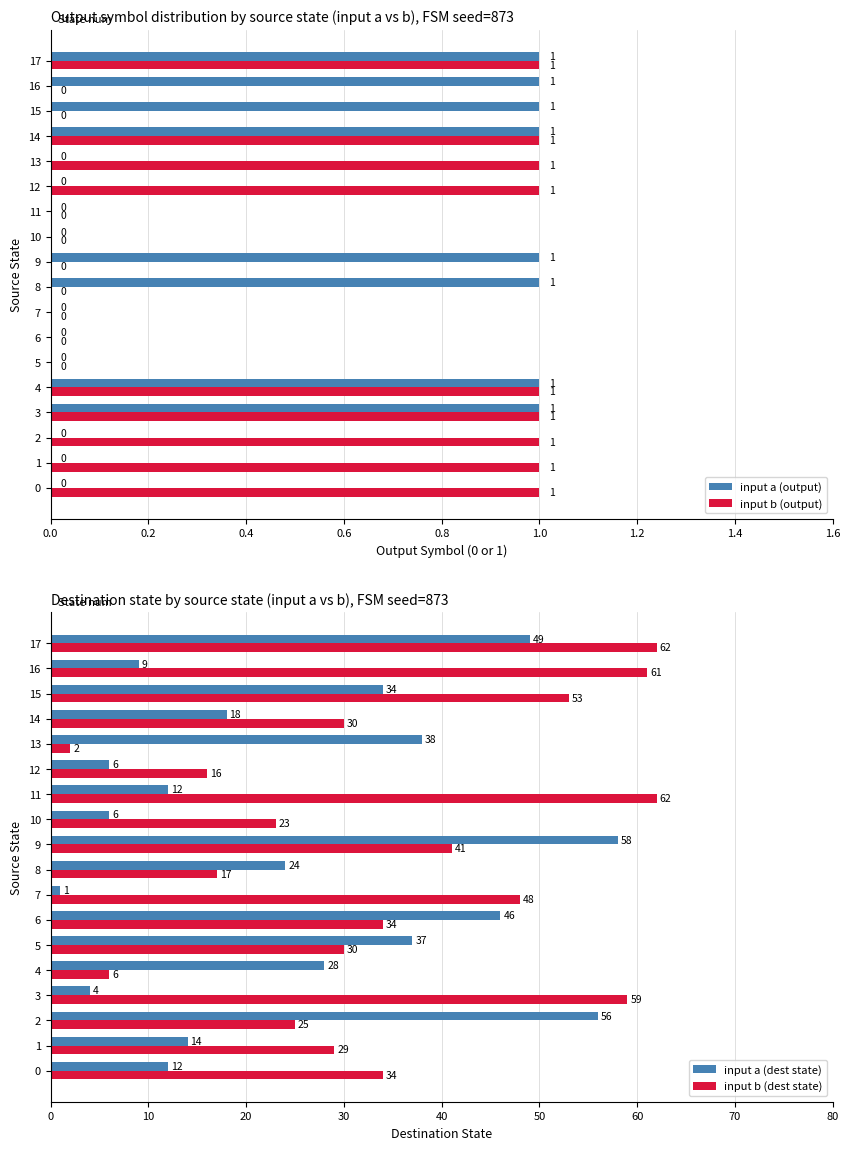

What is the difference between the second highest and second lowest values in the input a (output) series?

1